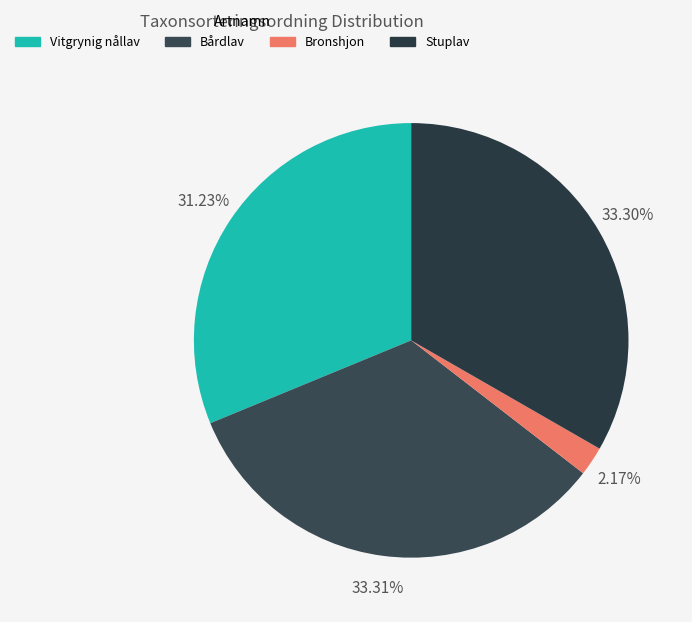

Which slice is the smallest?

Bronshjon